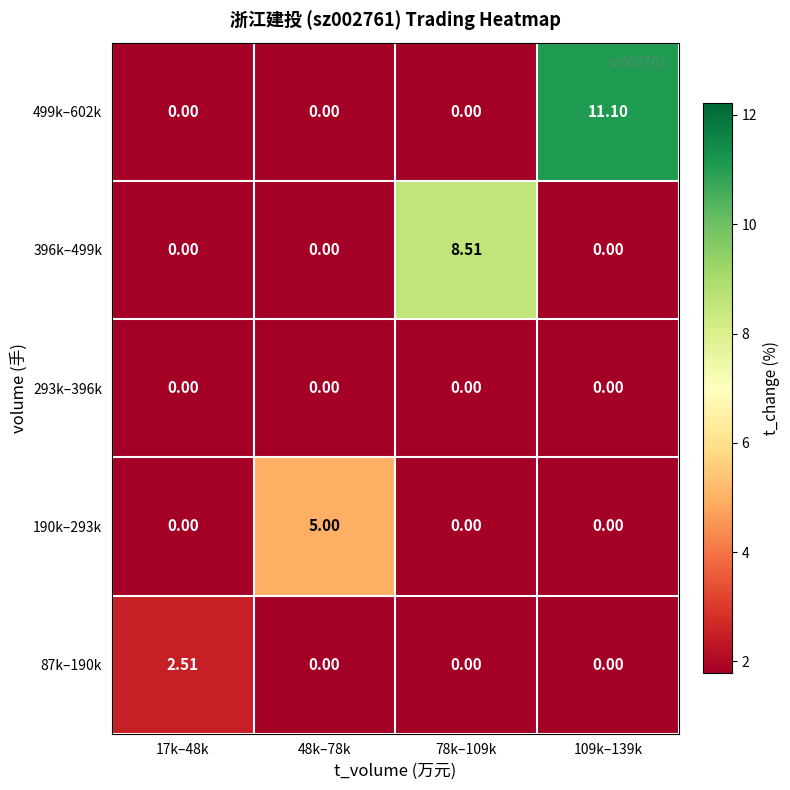

Which series has the widest spread of values?

499k–602k